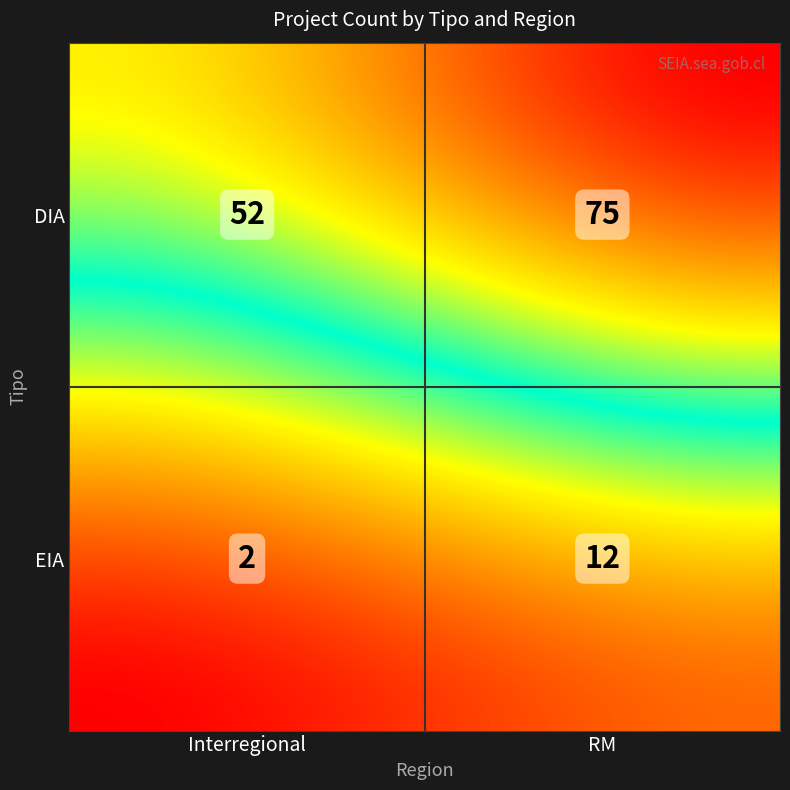

How many distinct data groups are displayed?

40